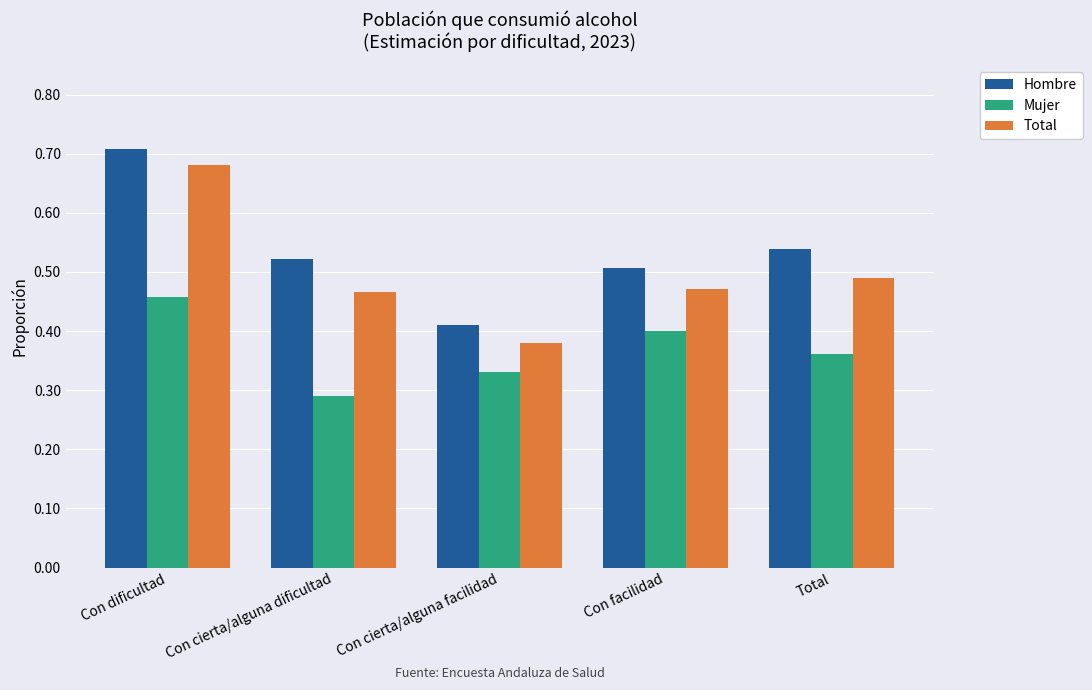

Count the Hombre values in the range 0 to 1.

5